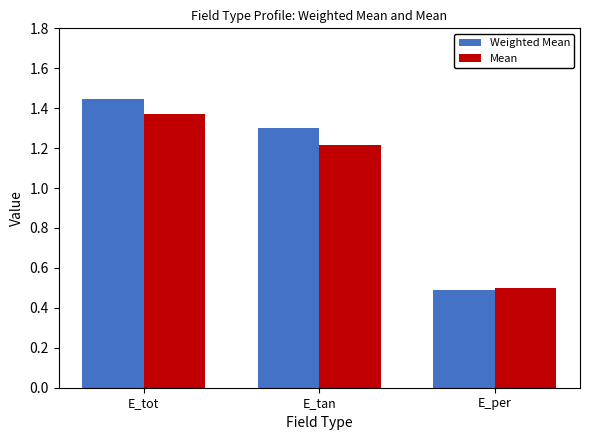

Which series has the widest spread of values?

Weighted Mean